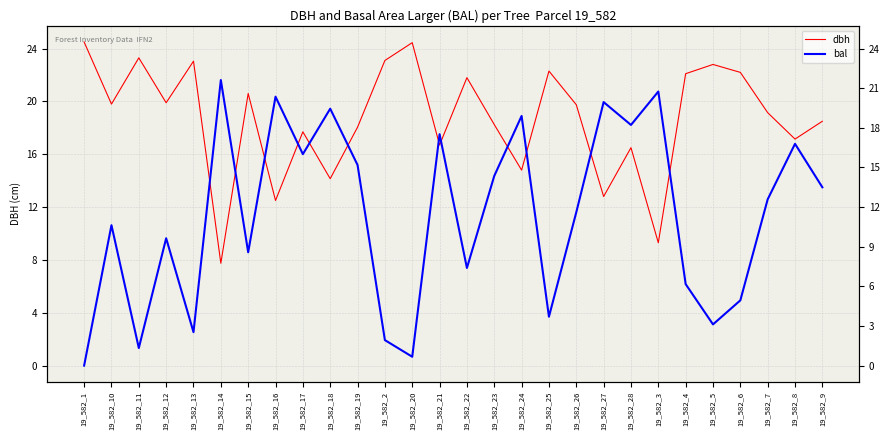

At which category does bal reach its first local peak?

19_582_10